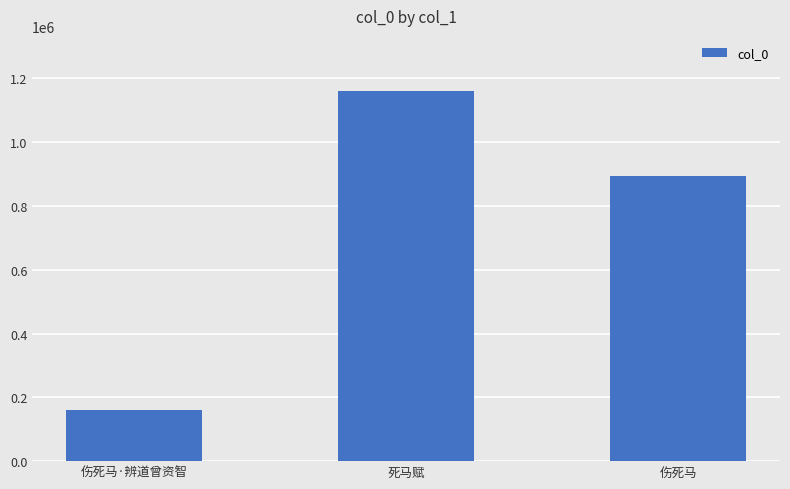

Count the number of data series in this chart.

1